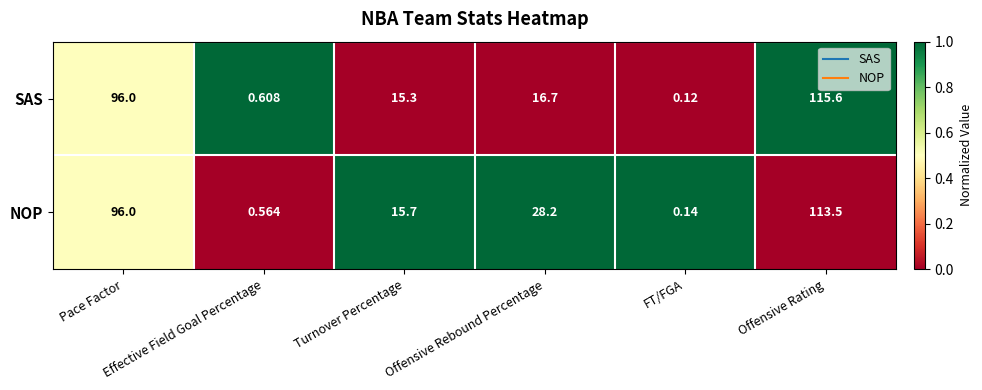

Rank the series by their average value, from highest to lowest.

NOP, SAS